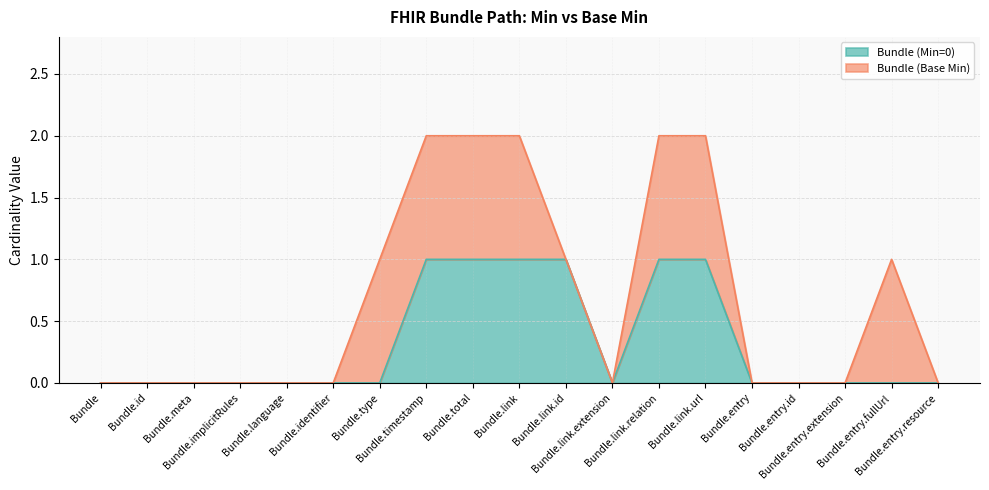

Rank the categories by value from highest to lowest.

Bundle.timestamp, Bundle.total, Bundle.link, Bundle.link.id, Bundle.link.relation, Bundle.link.url, Bundle, Bundle.id, Bundle.meta, Bundle.implicitRules, Bundle.language, Bundle.identifier, Bundle.type, Bundle.link.extension, Bundle.entry, Bundle.entry.id, Bundle.entry.extension, Bundle.entry.fullUrl, Bundle.entry.resource